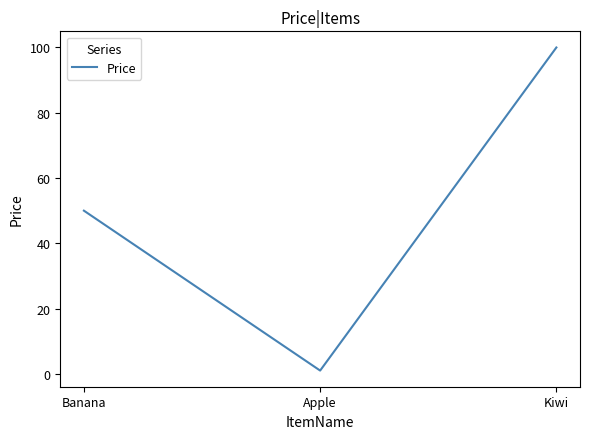

What is the change in value from Apple to Kiwi?

+99